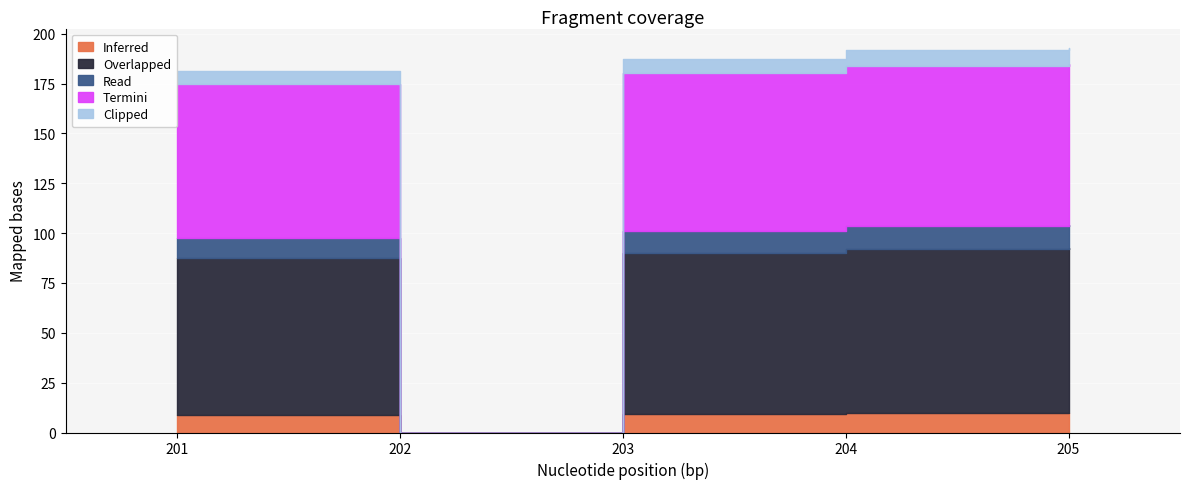

Which has a higher value, 205 or 201?

205